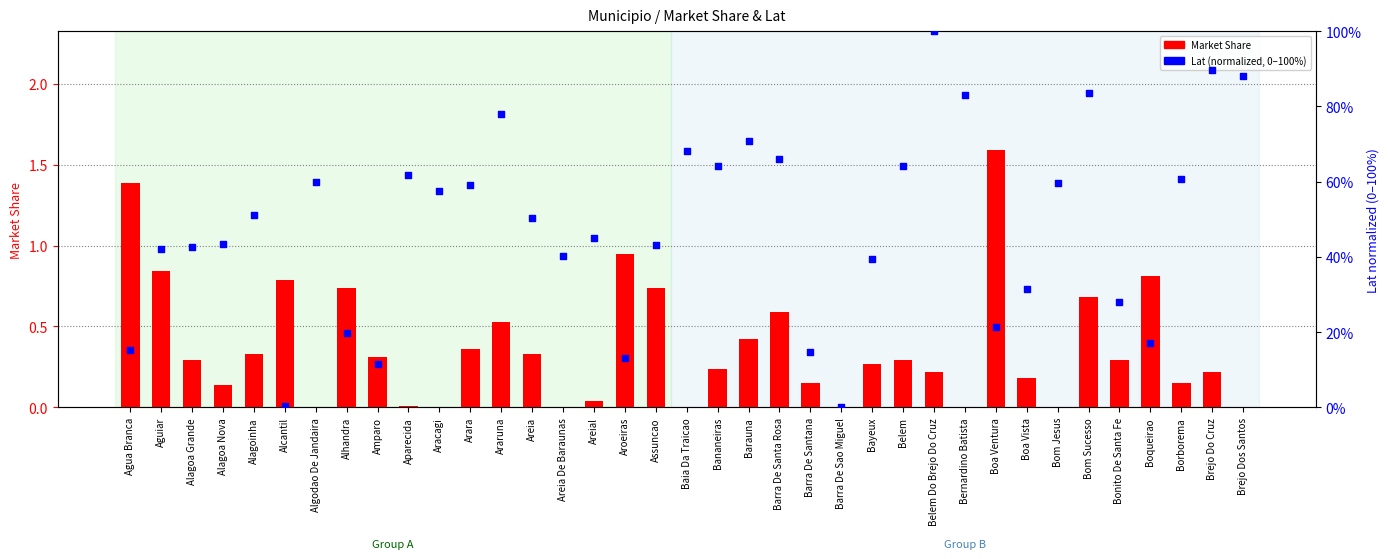

Which series has the widest spread of Y values?

Lat (normalized)